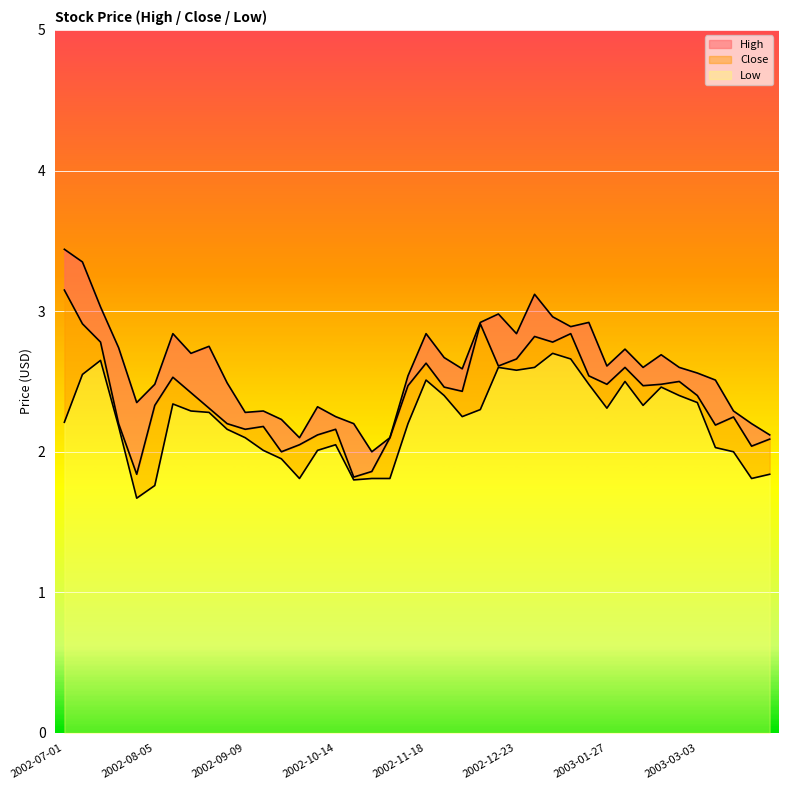

What is the difference between the High values at 2003-02-03 and 2002-09-02?

0.2